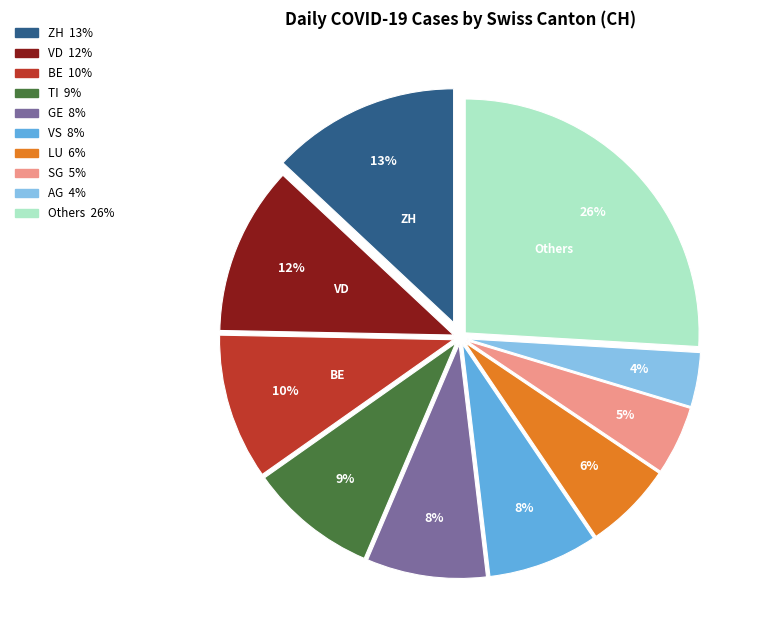

Does any single category account for the majority?

No